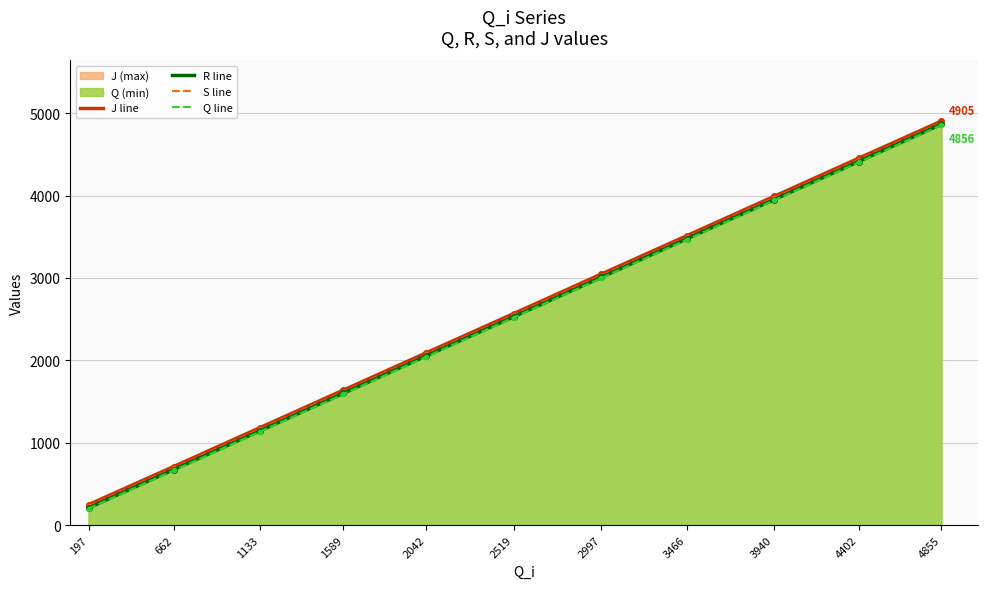

What is the highest value of the S line series?

4884